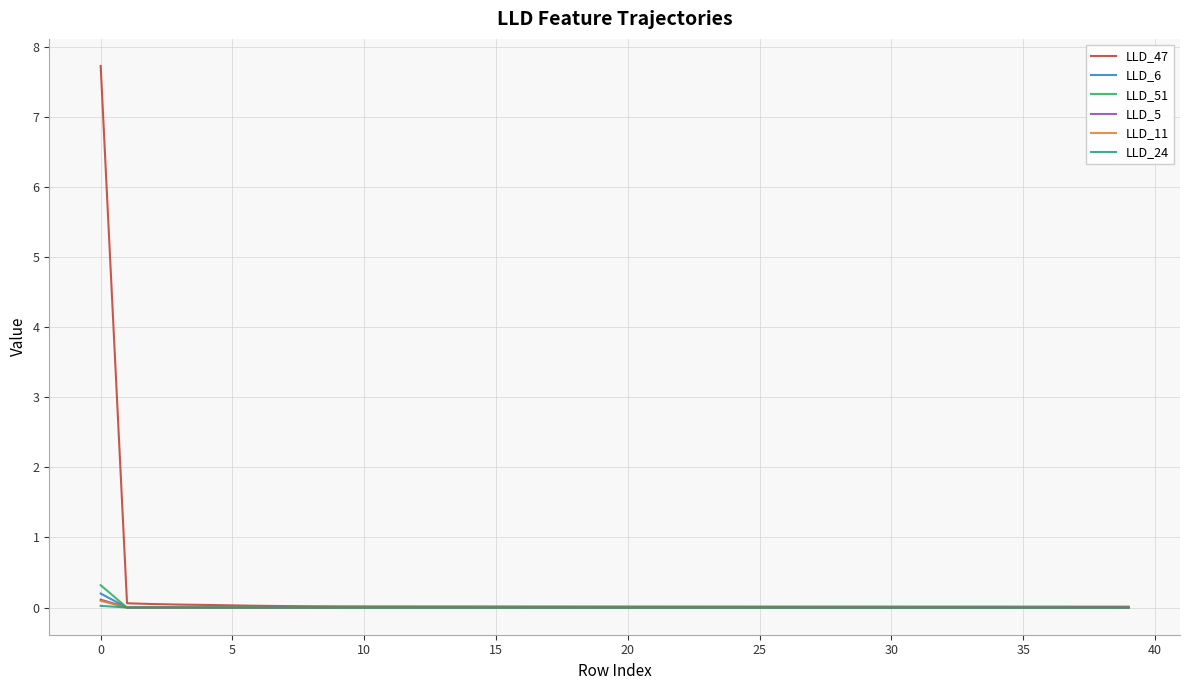

Which series has the widest spread of values?

LLD_47